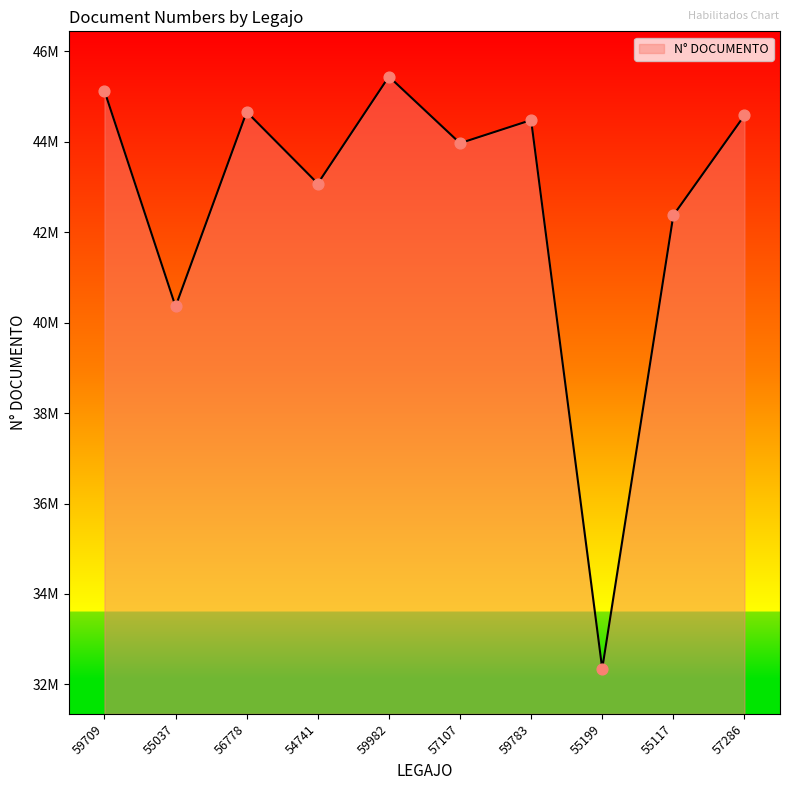

What is the change in value from 55037 to 54741?

+2717691